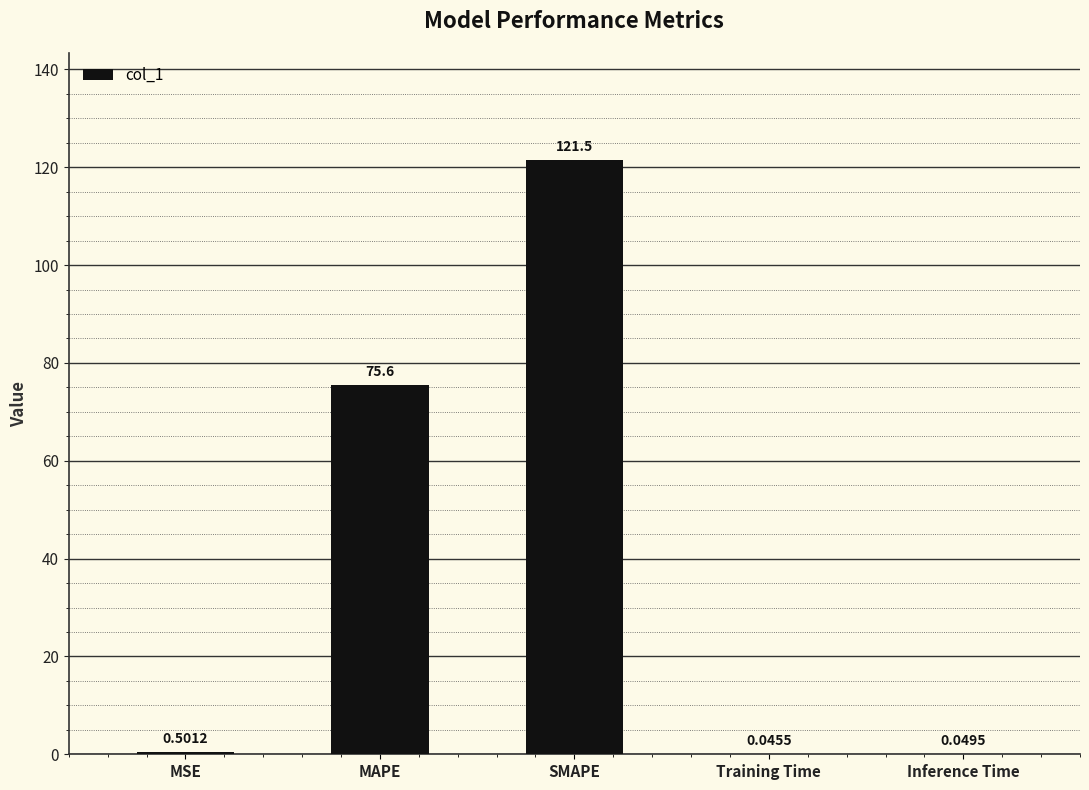

Between Inference Time and SMAPE, which is larger?

SMAPE